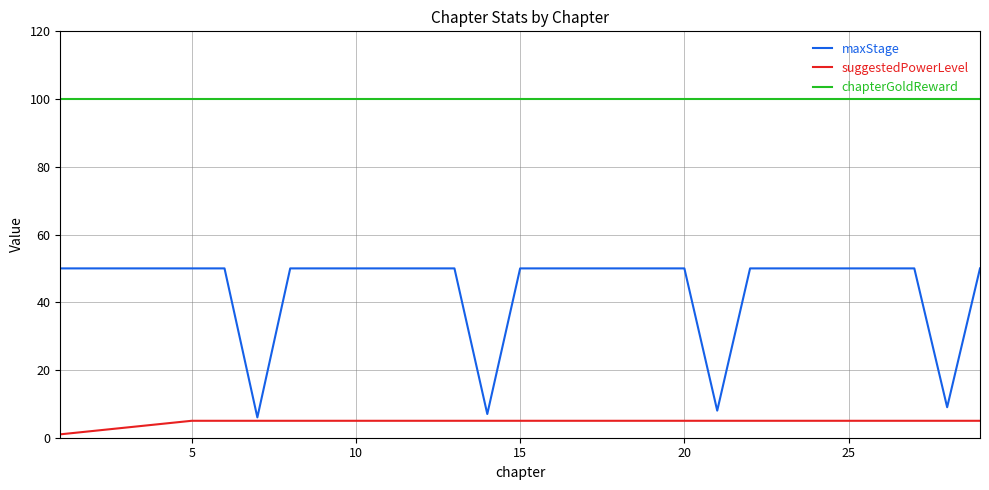

Is this an area chart (filled region under the line)?

No